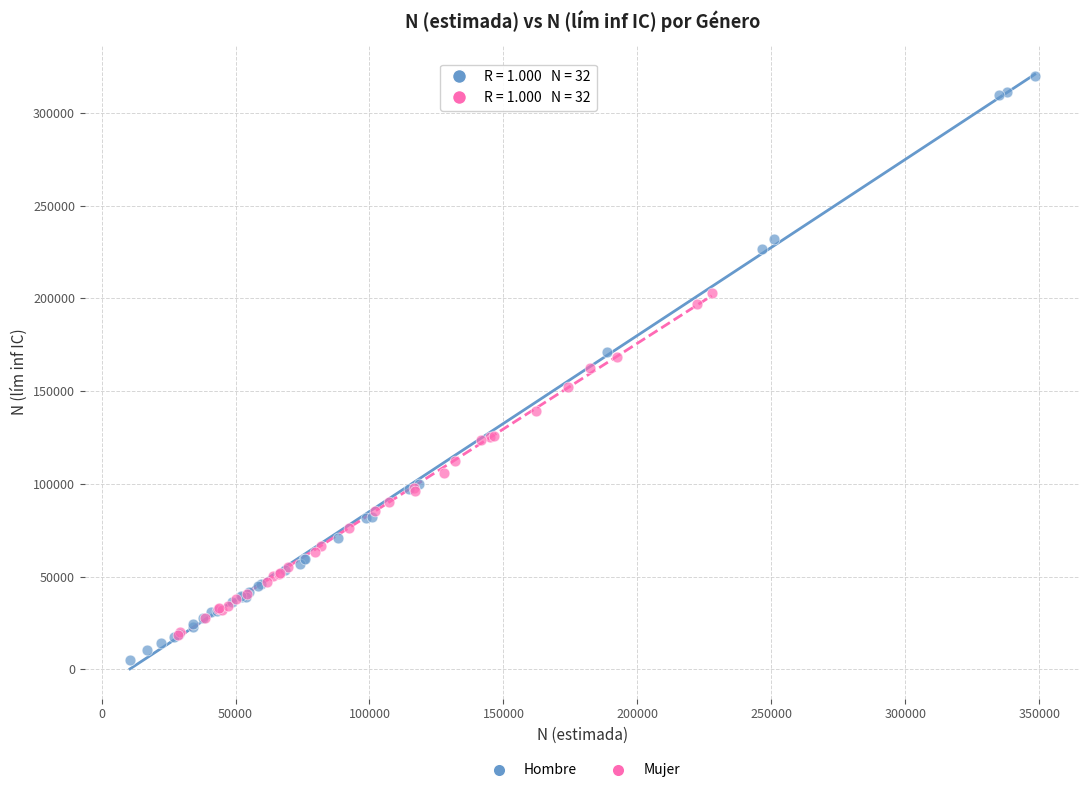

Which series has the widest spread of Y values?

Hombre